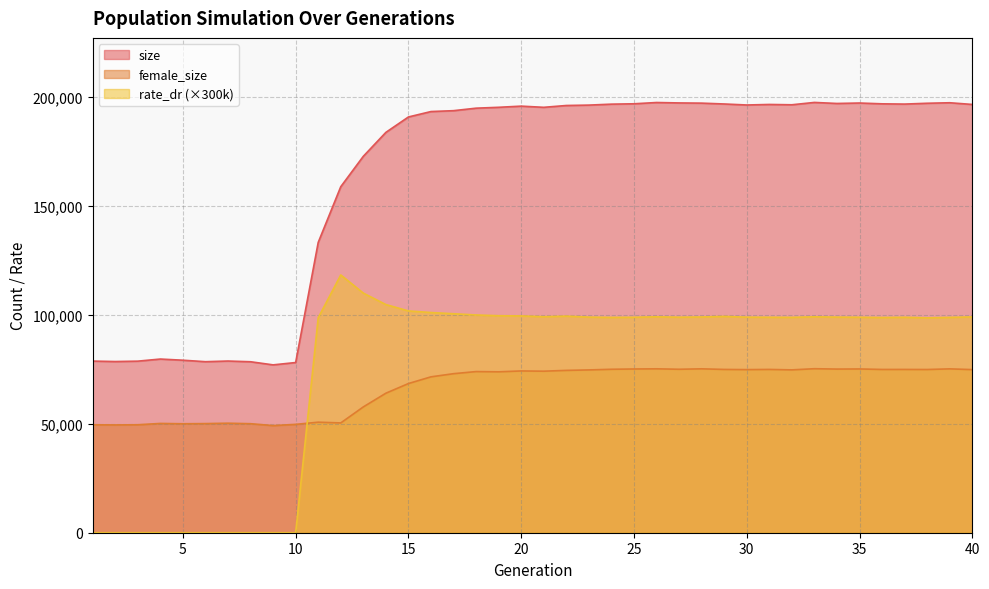

Where is the first local minimum for size?

2